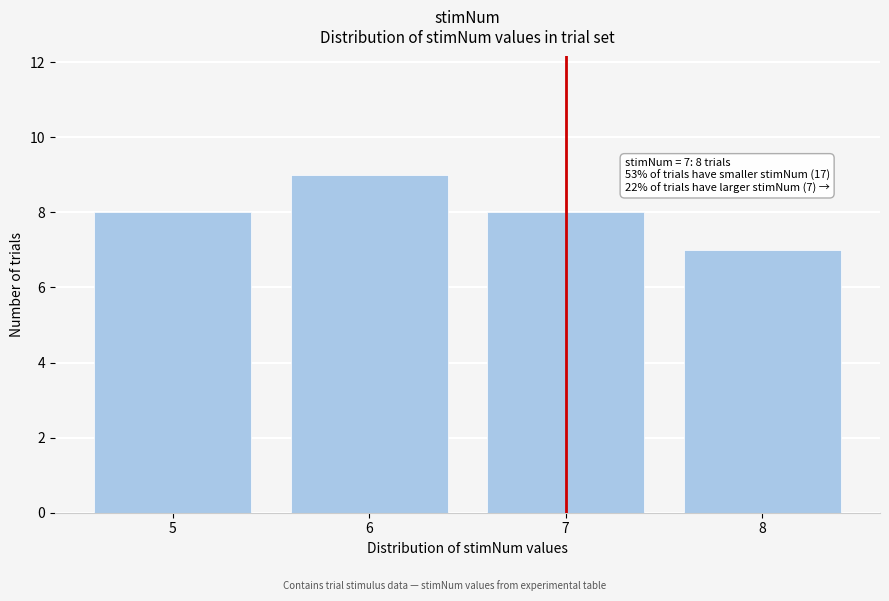

Reading left to right, list all the values displayed in this chart.

8	9	8	7